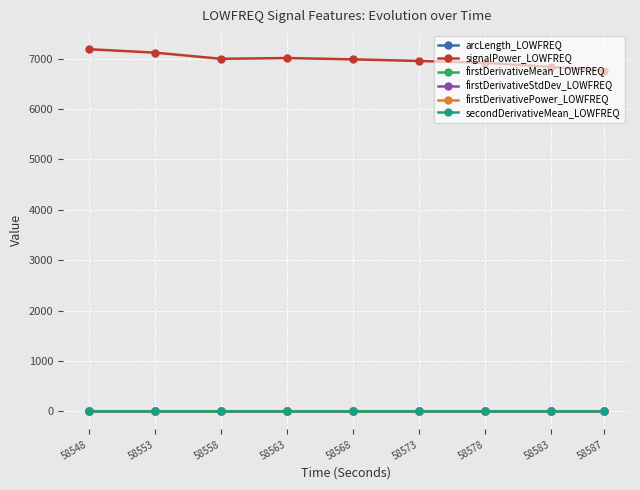

What is the value of the signalPower_LOWFREQ point at the 4th from the left?

7013.9